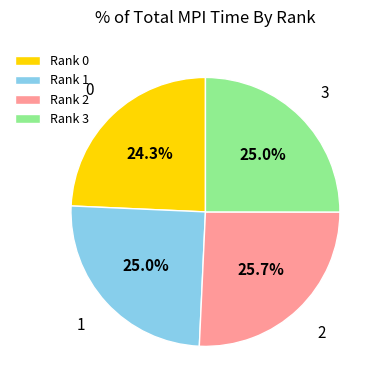

Combined, what portion of the pie is 0 and 1?

49.3%